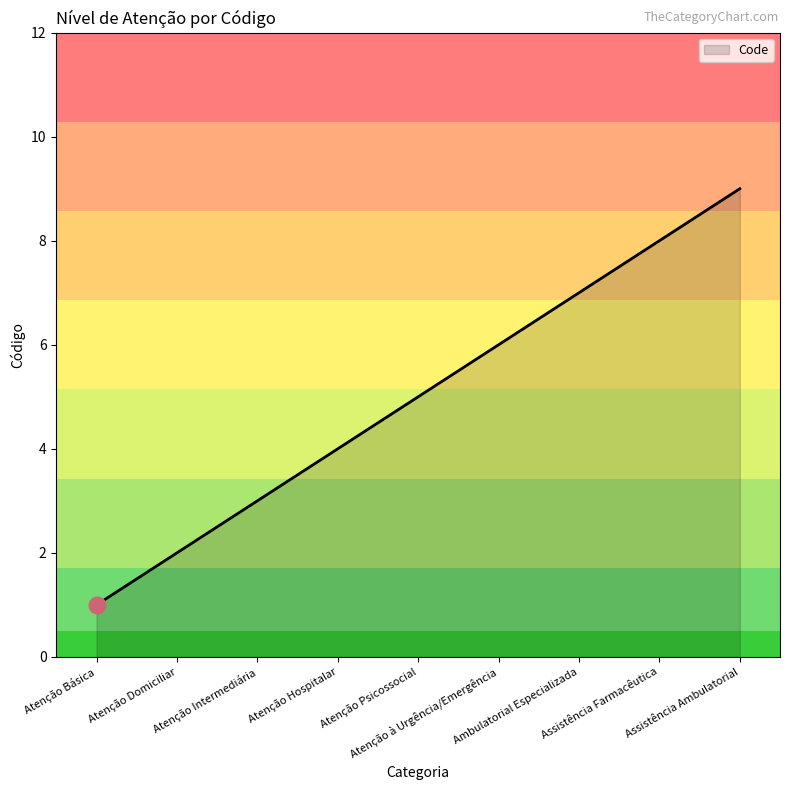

Reading right to left, what are all the values shown in this chart?

Assistência Ambulatorial=9	Assistência Farmacêutica=8	Ambulatorial Especializada=7	Atenção à Urgência/Emergência=6	Atenção Psicossocial=5	Atenção Hospitalar=4	Atenção Intermediária=3	Atenção Domiciliar=2	Atenção Básica=1